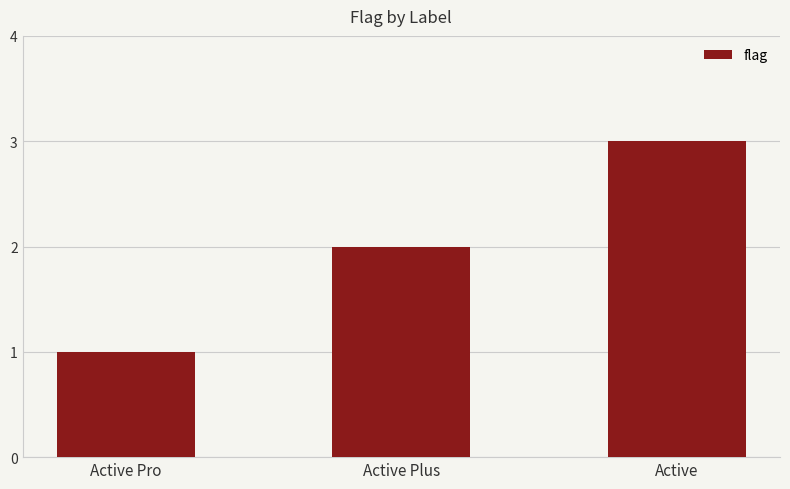

Reading left to right, transcribe all the data shown in this chart.

Active Pro=1	Active Plus=2	Active=3